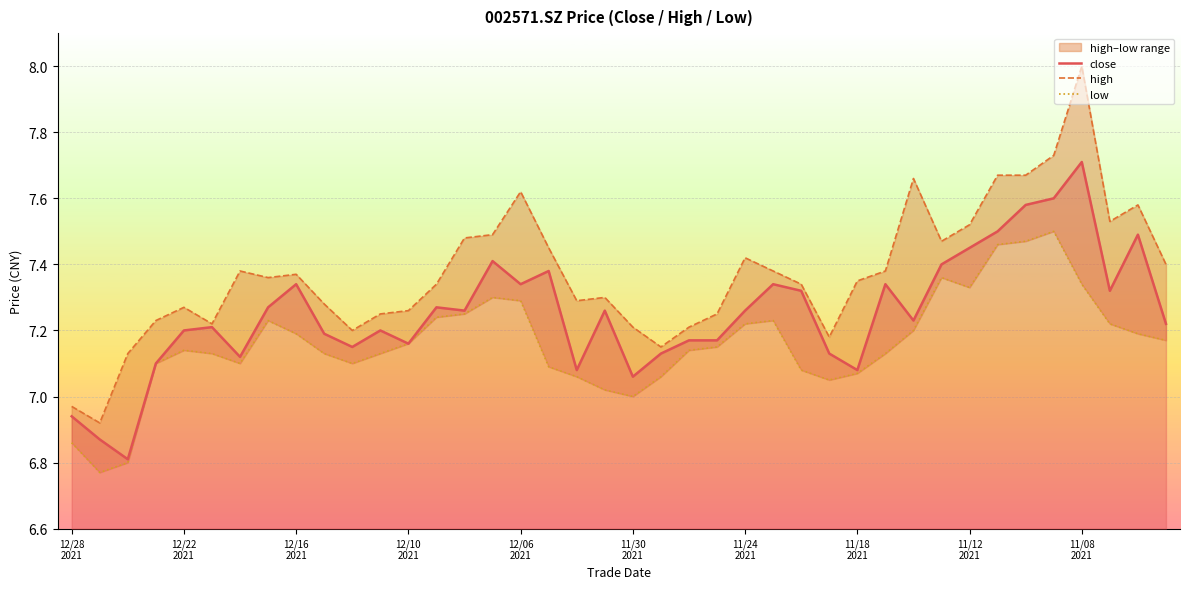

What is the sum of the low values at 24 and 25?

14.4